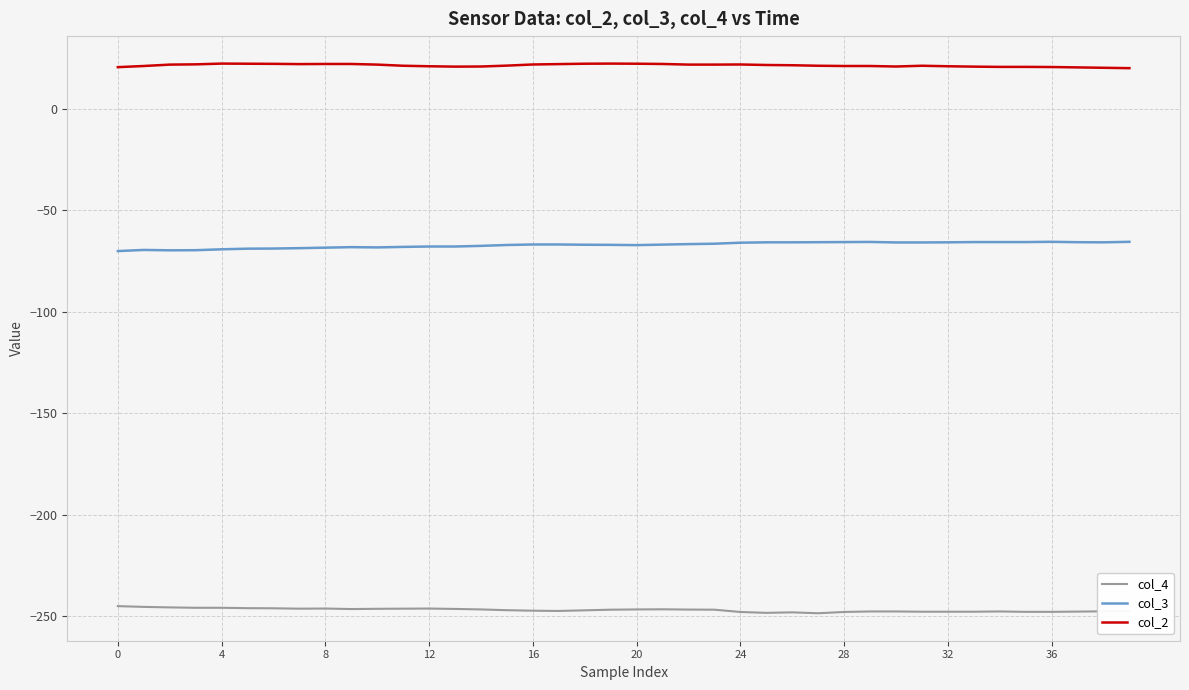

What is the minimum value for col_4?

-248.6